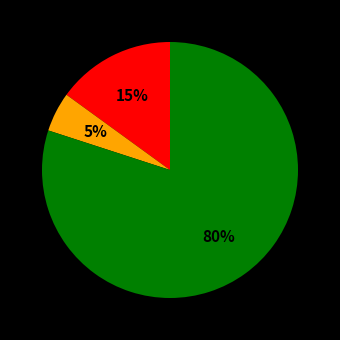

To the nearest percent, what is the average slice percentage?

33%